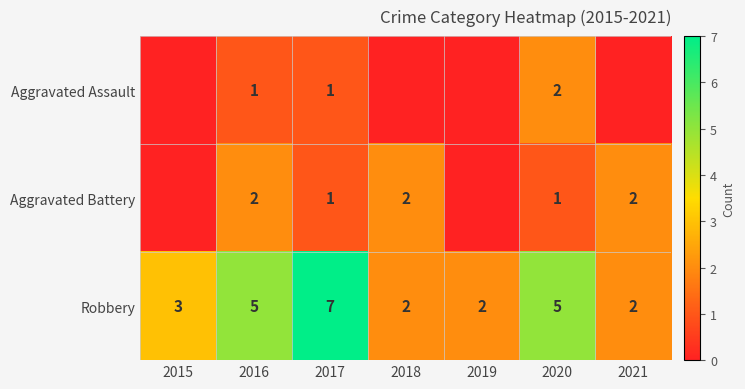

The Aggravated Battery series shows 1 at 2017. True or false?

True